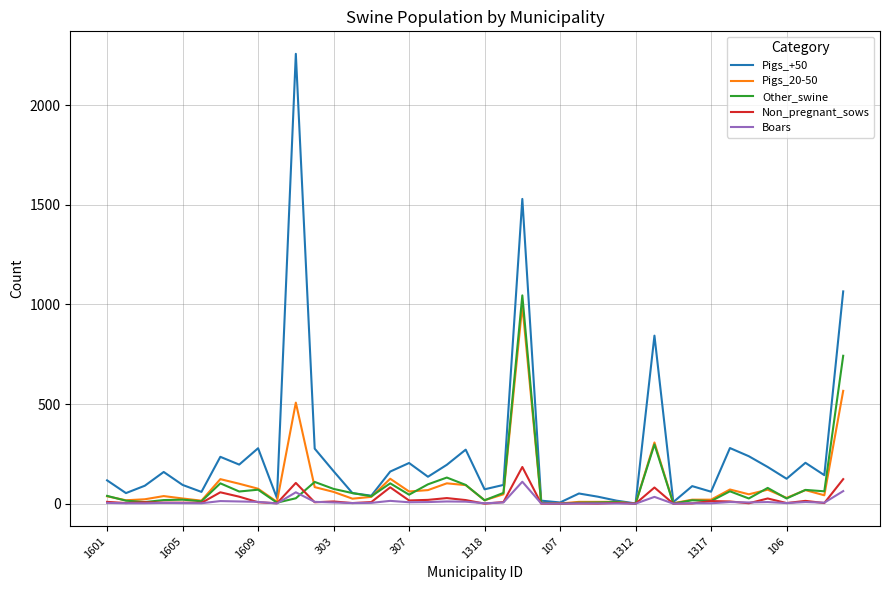

What is the highest value of the Non_pregnant_sows series?

184